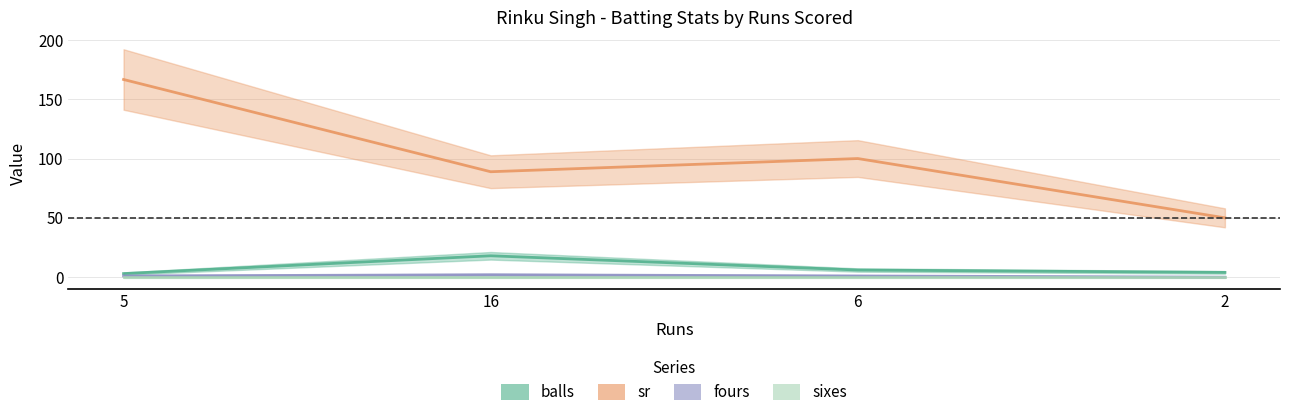

True or false: sr has more than 1 points higher than both neighbors.

False